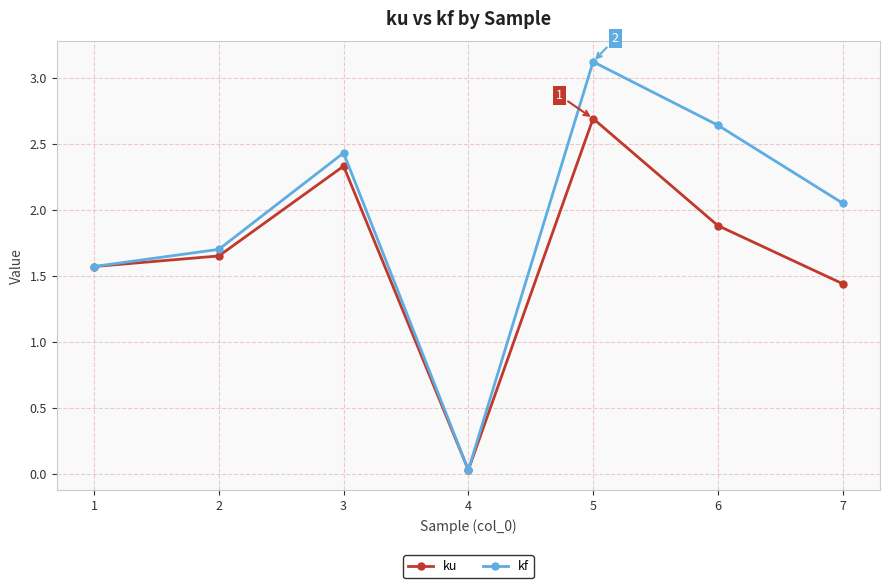

Between 1 and 6, which series saw the biggest shift?

kf